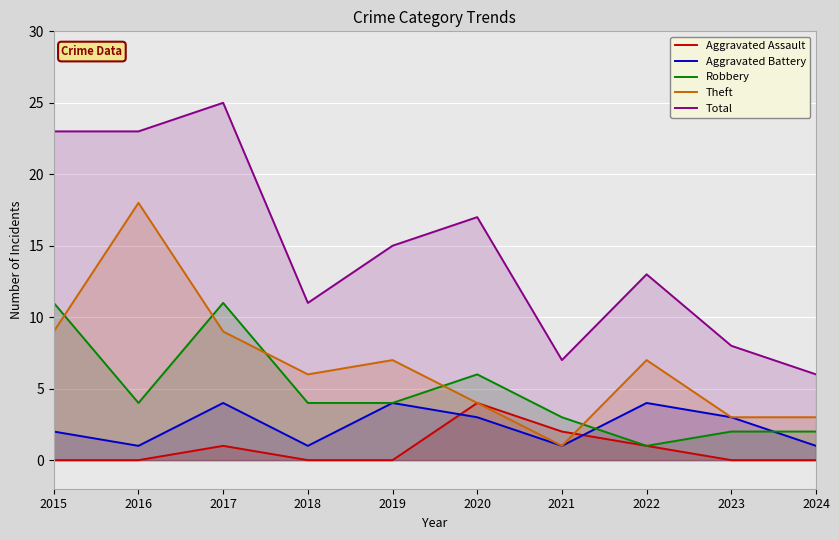

At which category is the sum across all series the highest?

2017